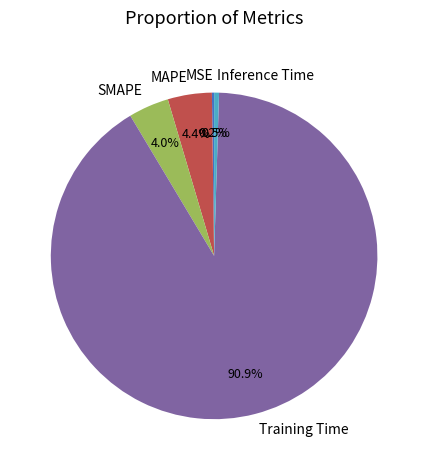

Is it true that Training Time is 91% of the pie?

True